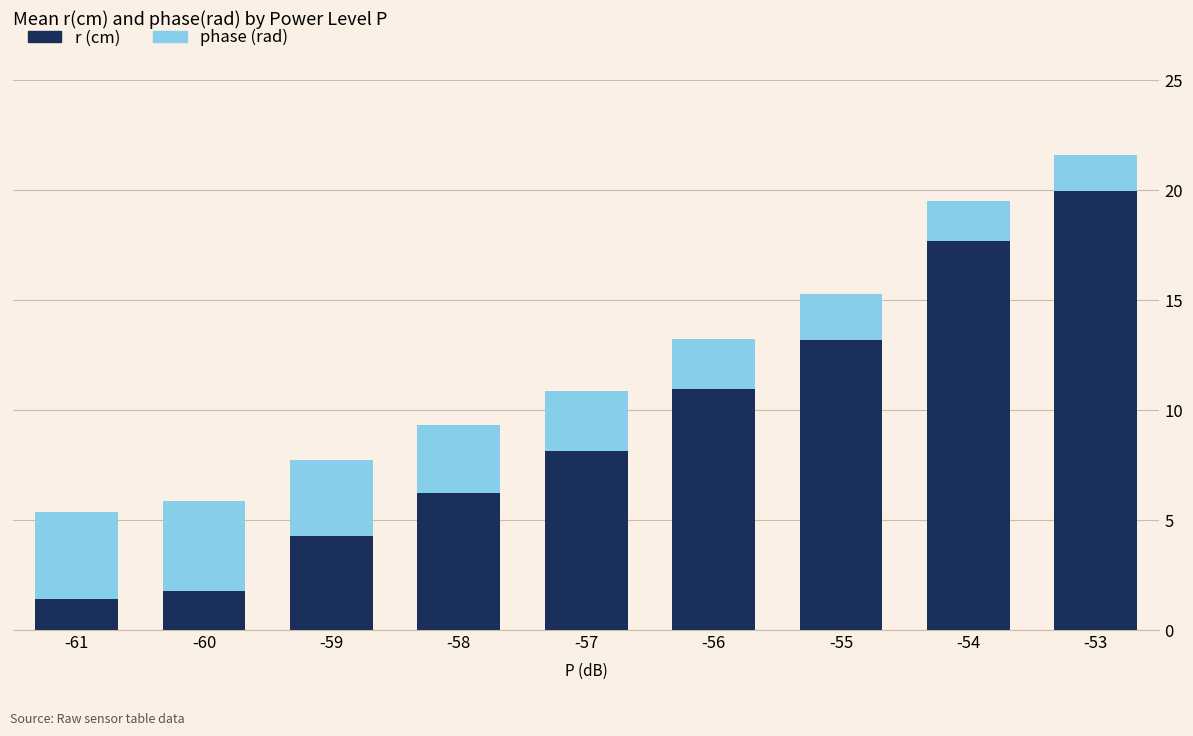

At which category is the sum across all series the highest?

-53